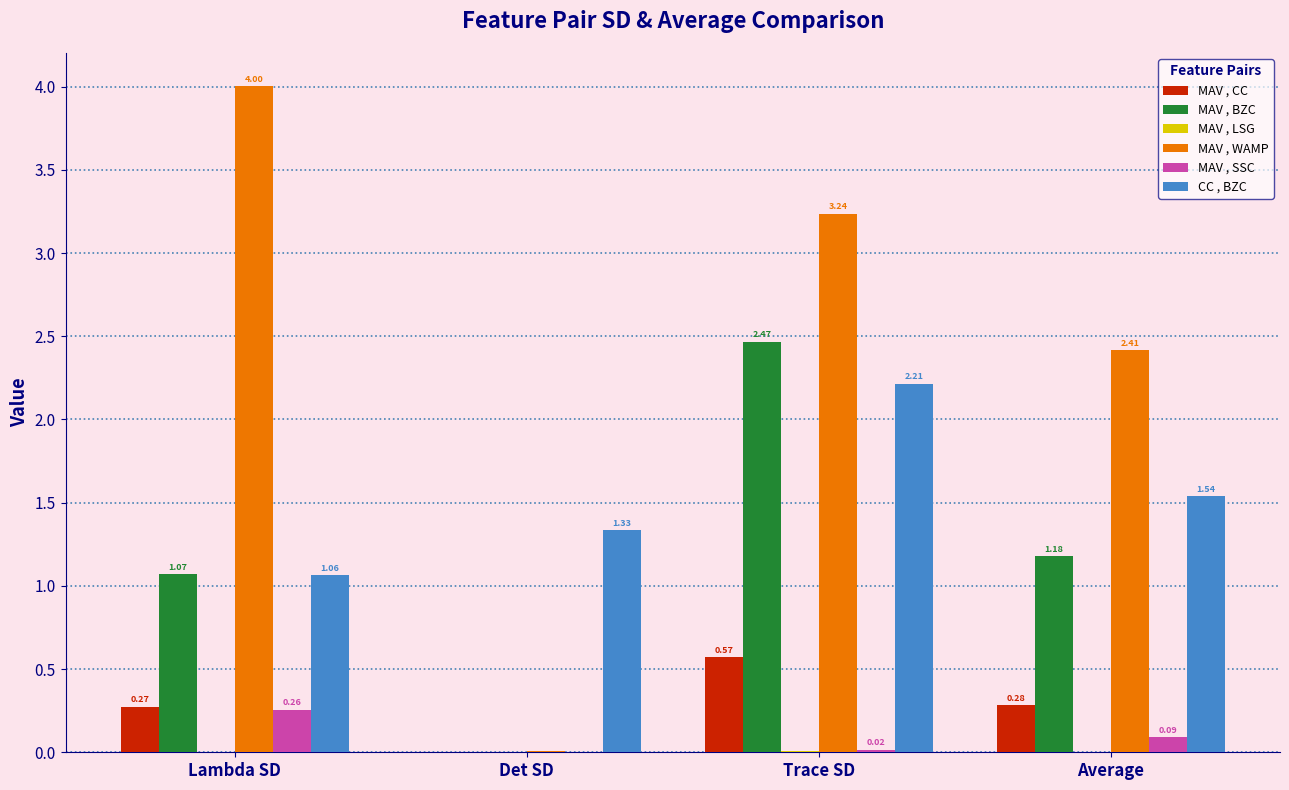

Which category has the highest value across all series?

Lambda SD